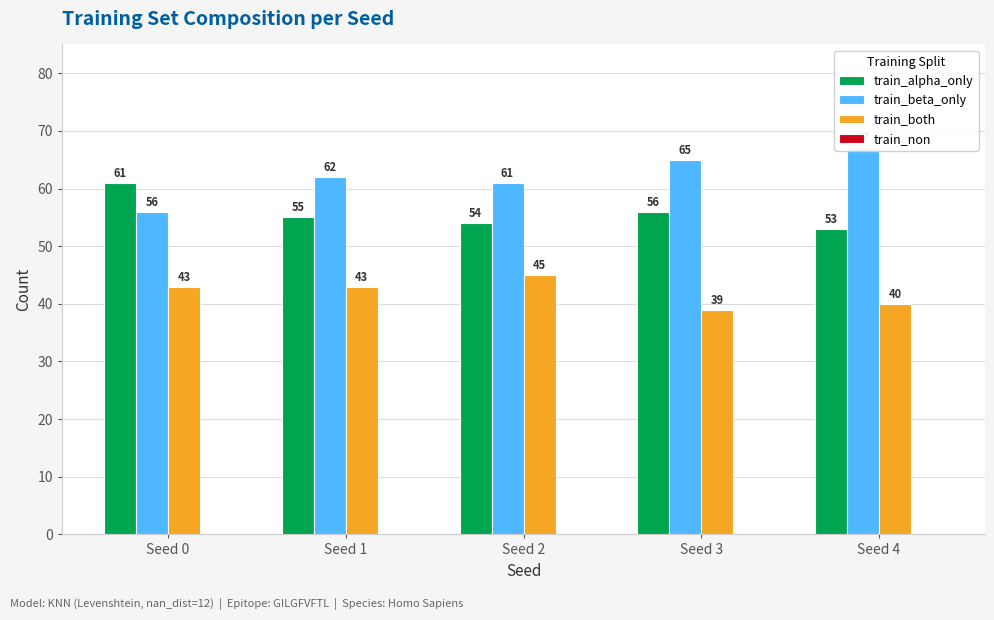

Rank the series by their maximum value, from lowest to highest.

train_non, train_both, train_alpha_only, train_beta_only